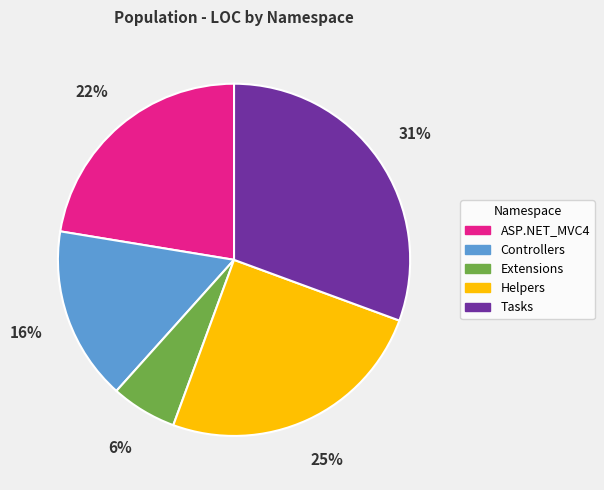

The Tasks slice represents 31% of the pie. True or false?

True